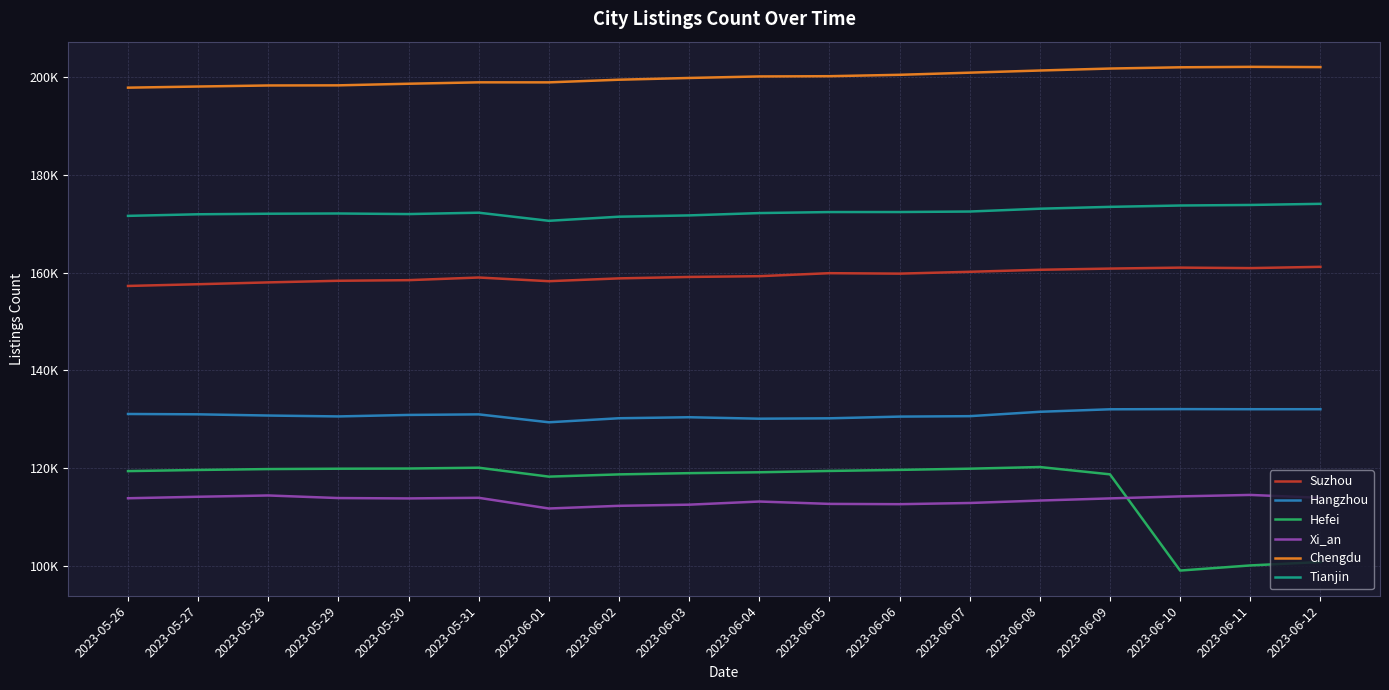

Count the number of data series in this chart.

6